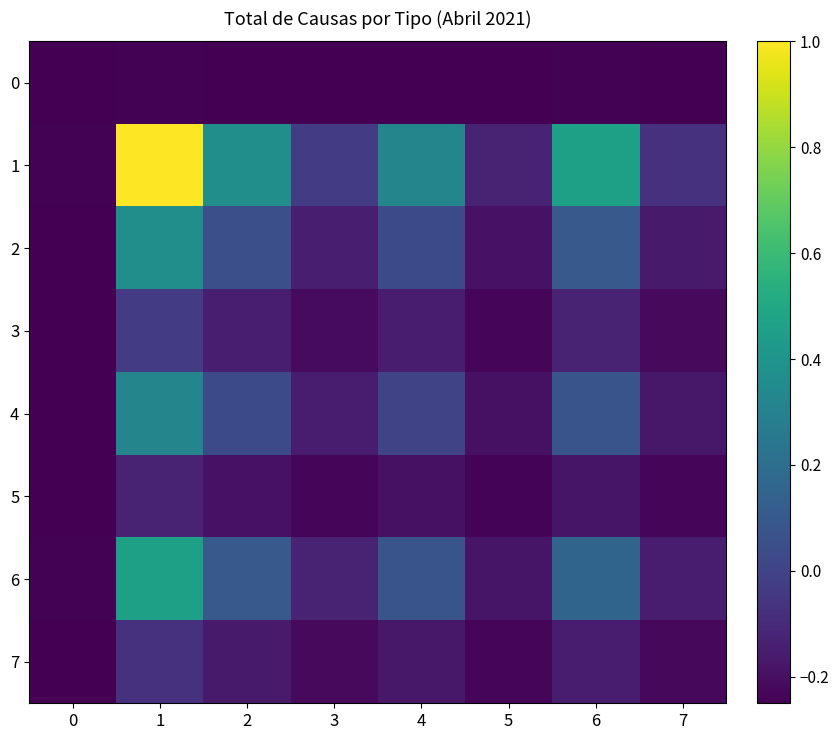

How many categories are shown in the chart?

8